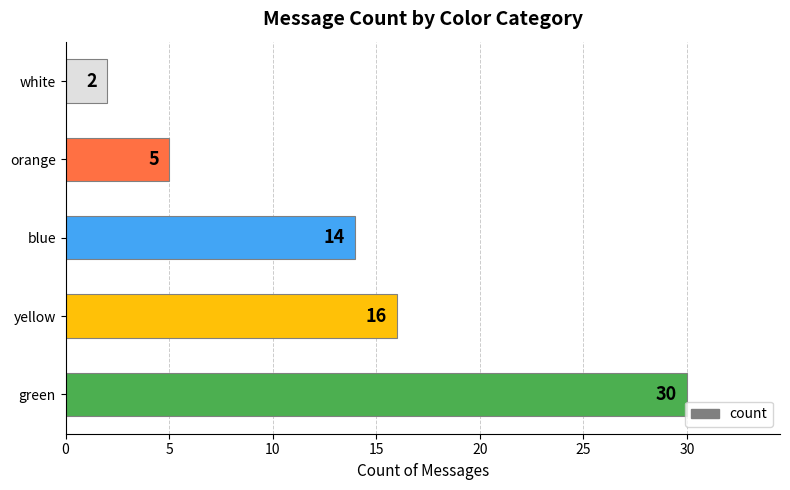

Rank the categories by value from lowest to highest.

white, orange, blue, yellow, green